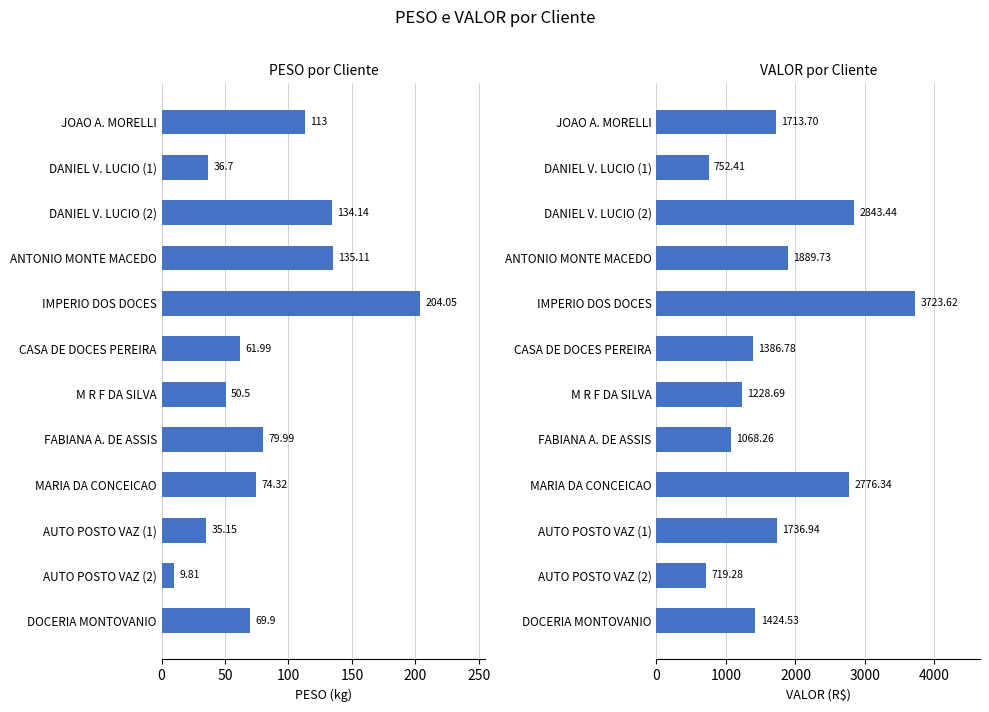

What is the smallest value displayed?

9.8